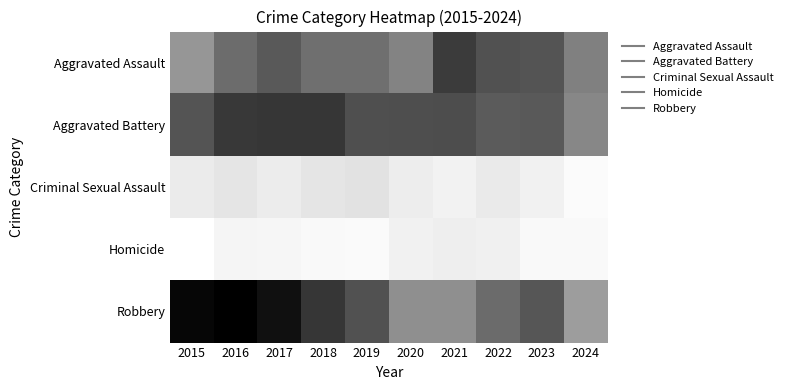

What is the spread (max minus min) of values at 2022?

229